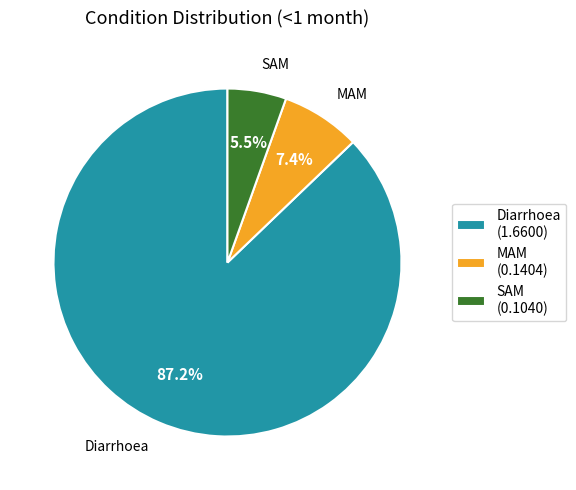

How much of the chart is everything except MAM?

92.6%